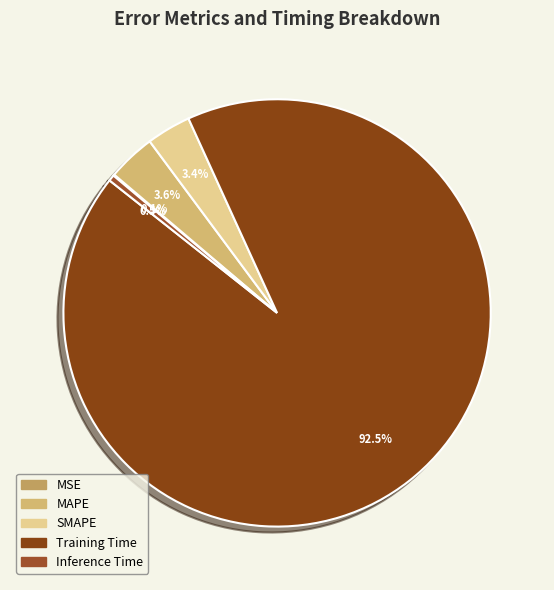

What percentage do SMAPE and Training Time together represent?

95.8%